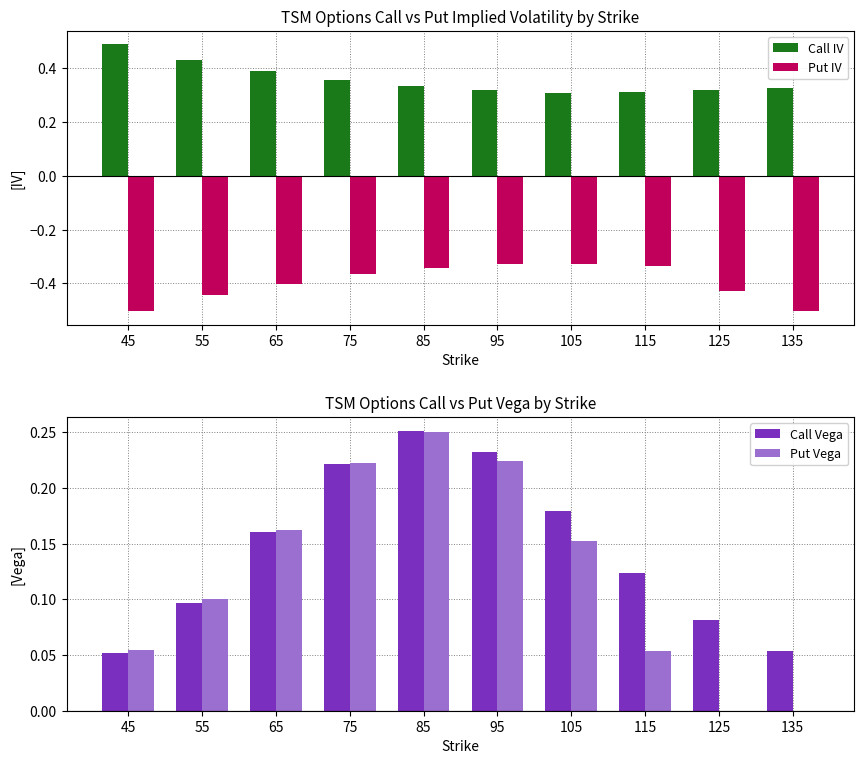

At which label is Call IV closest to 0?

105